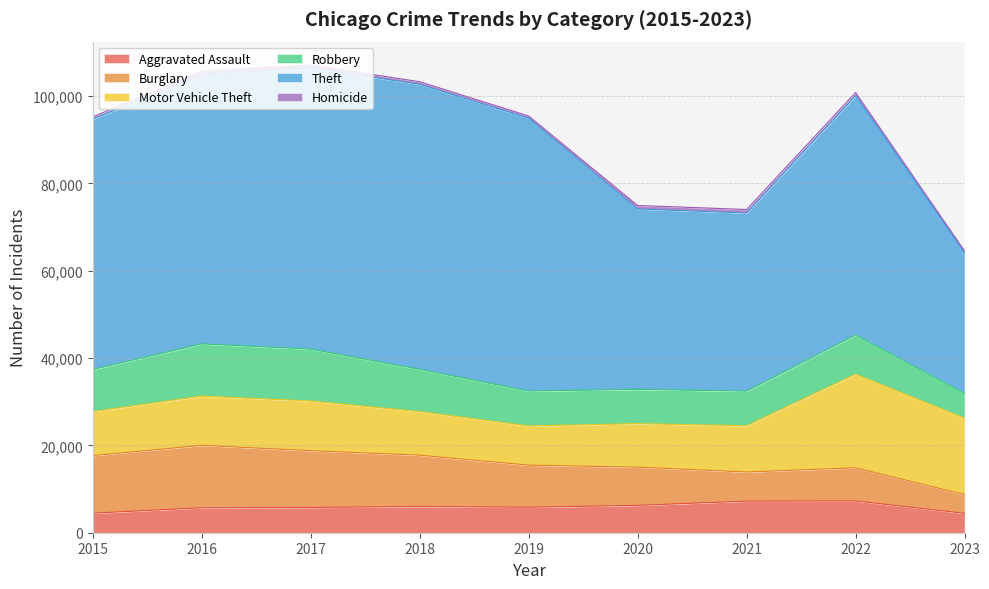

List the series in order of their peak value, highest first.

Theft, Motor Vehicle Theft, Burglary, Robbery, Aggravated Assault, Homicide